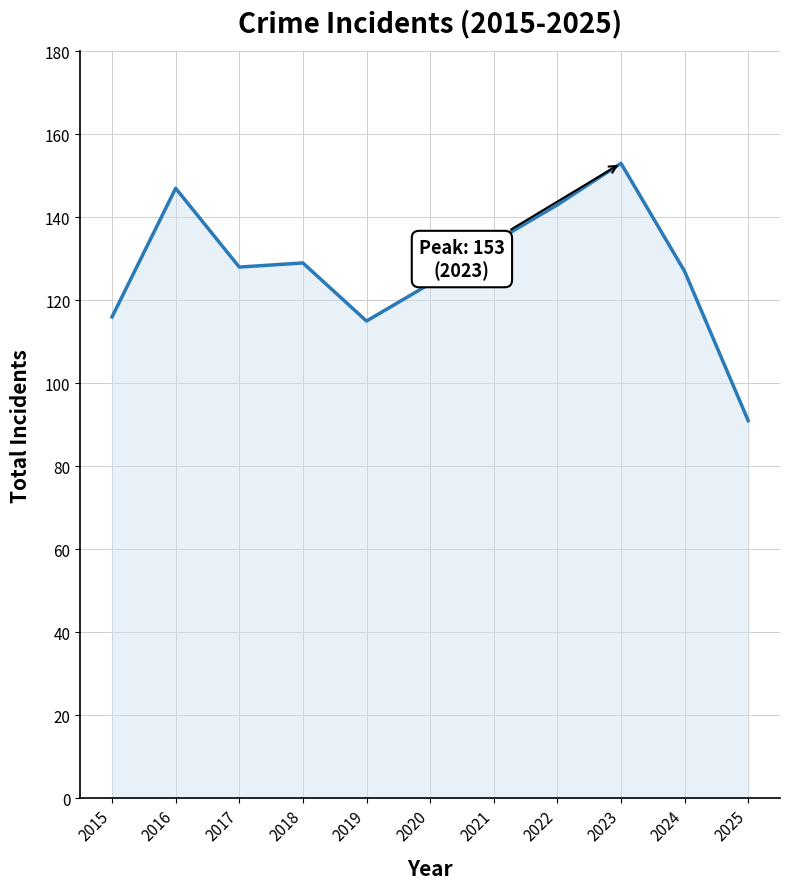

The value at 2024 is 57. True or false?

False